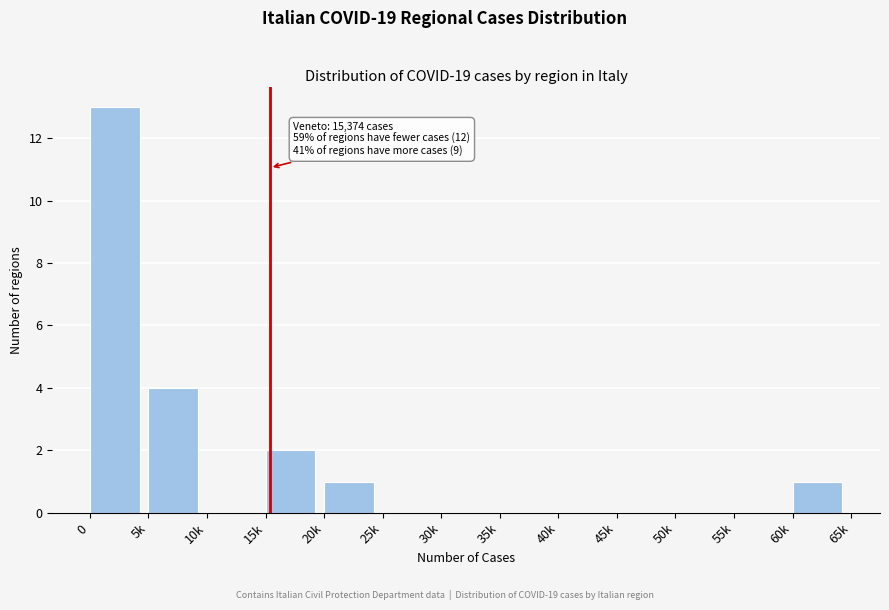

Reading left to right, list all the values displayed in this chart.

0=13	5k=4	10k=0	15k=2	20k=1	25k=0	30k=0	35k=0	40k=0	45k=0	50k=0	55k=0	60k=1